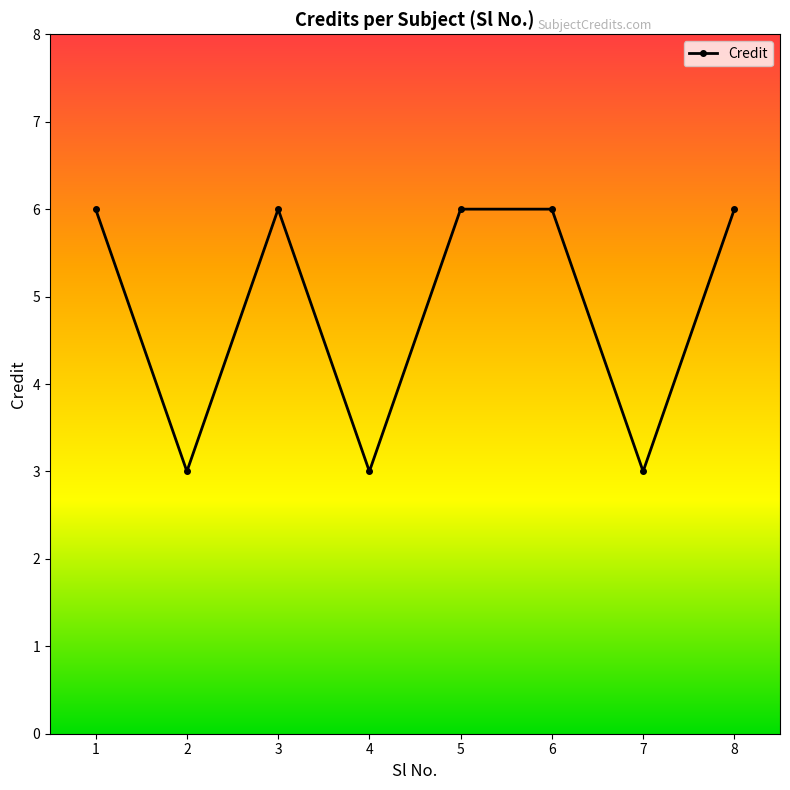

Approximately how many times larger is the value at 8 compared to 1?

1.0